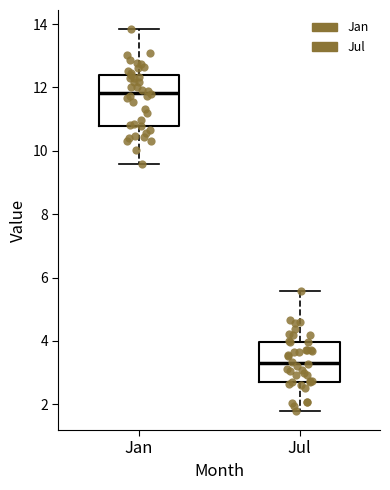

Which box has the highest median line?

Jan